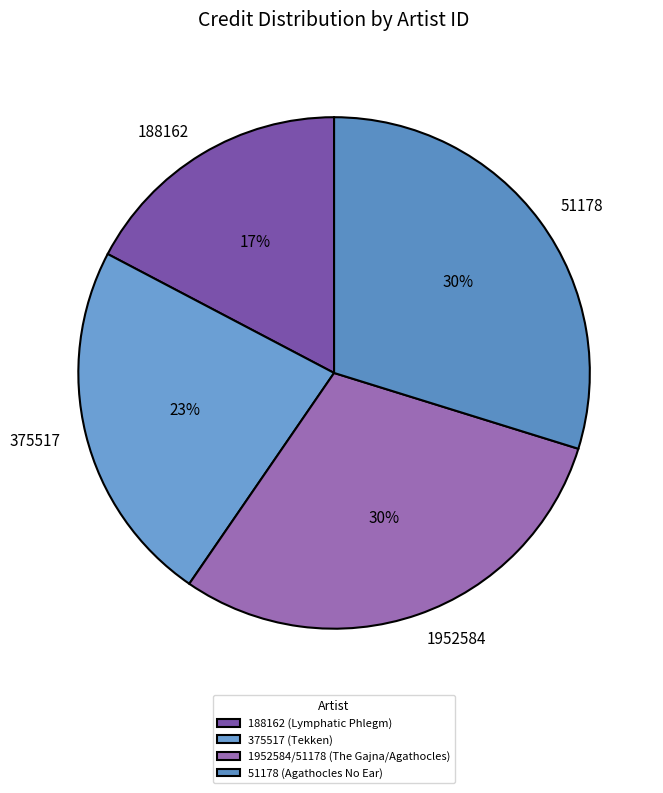

To the nearest percent, what is the average slice percentage?

25%